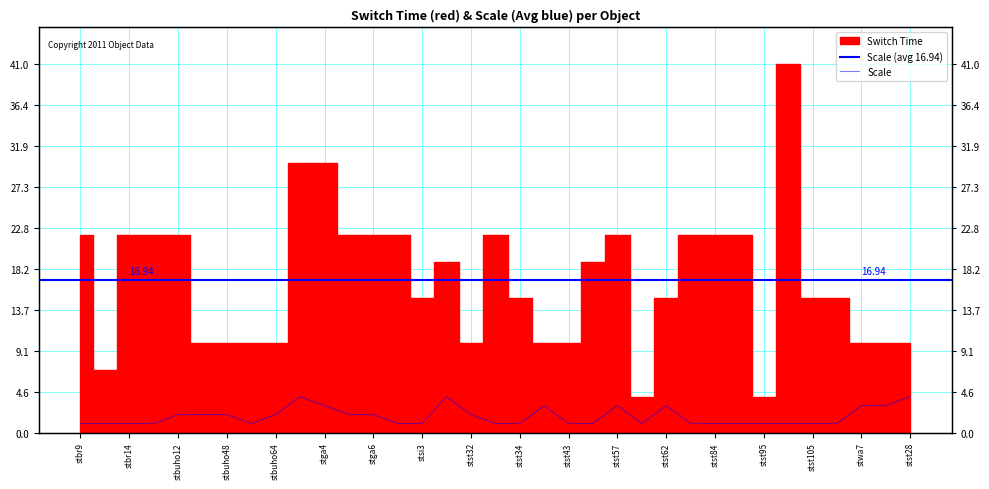

What is the difference between the values at stst62 and stbr9?

2